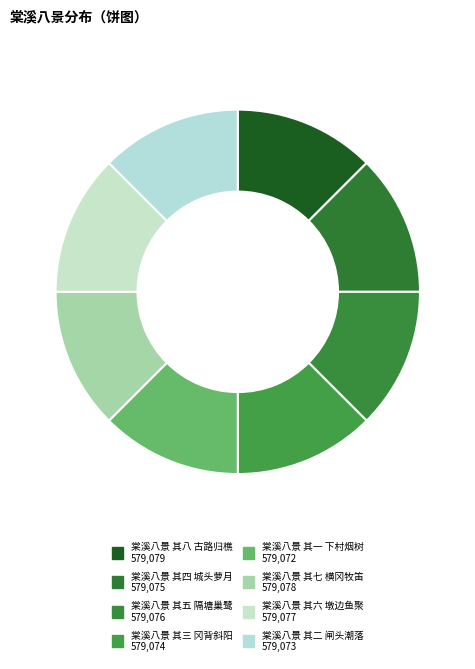

Count the number of slices in the pie.

8